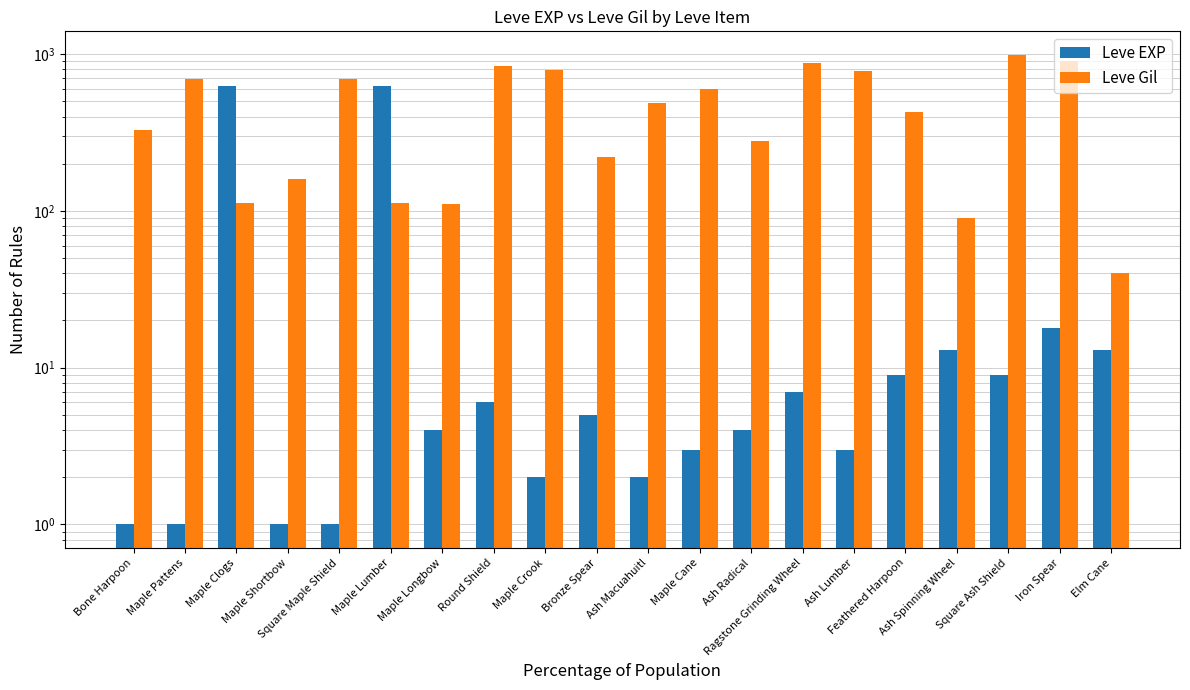

Reading left to right, transcribe all the data shown in this chart.

Leve EXP: 1	1	630	1	1	630	4	6	2	5	2	3	4	7	3	9	13	9	18	13
Leve Gil: 330	690	112	160	690	113	110	840	790	220	490	600	280	880	780	430	90	990	910	40